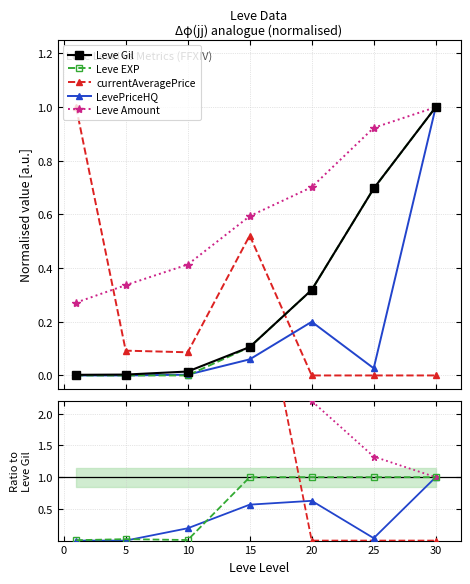

Where is Leve Gil nearest to the value 0?

1